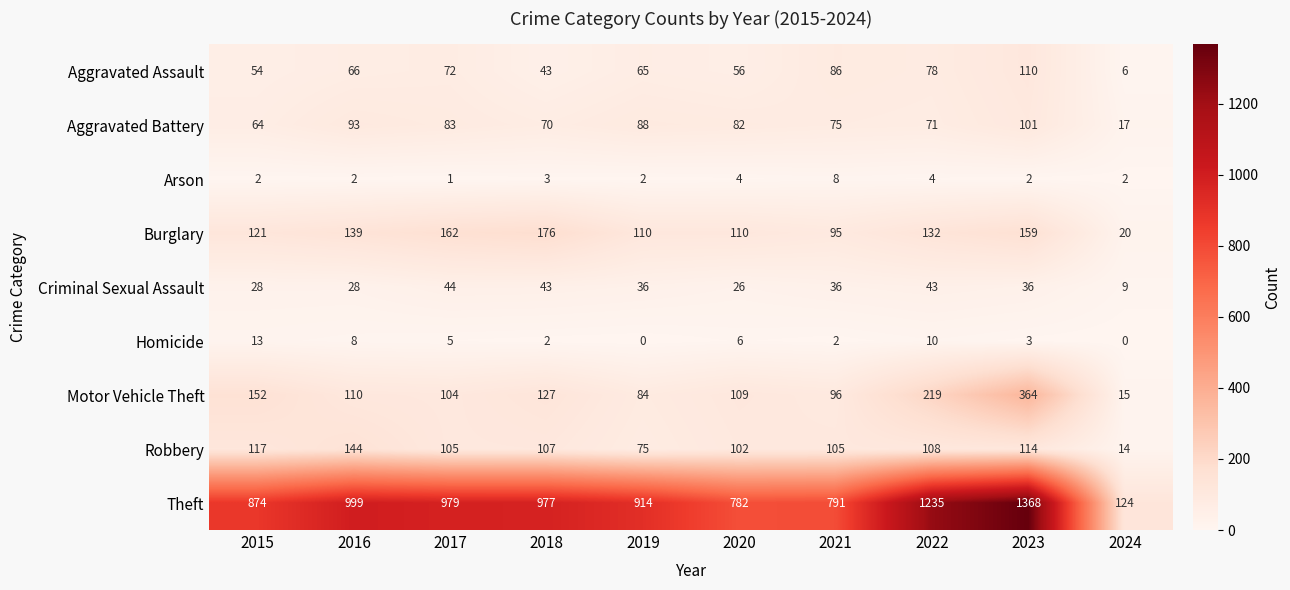

Rank the series at 2023 from lowest to highest value.

Arson, Homicide, Criminal Sexual Assault, Aggravated Battery, Aggravated Assault, Robbery, Burglary, Motor Vehicle Theft, Theft